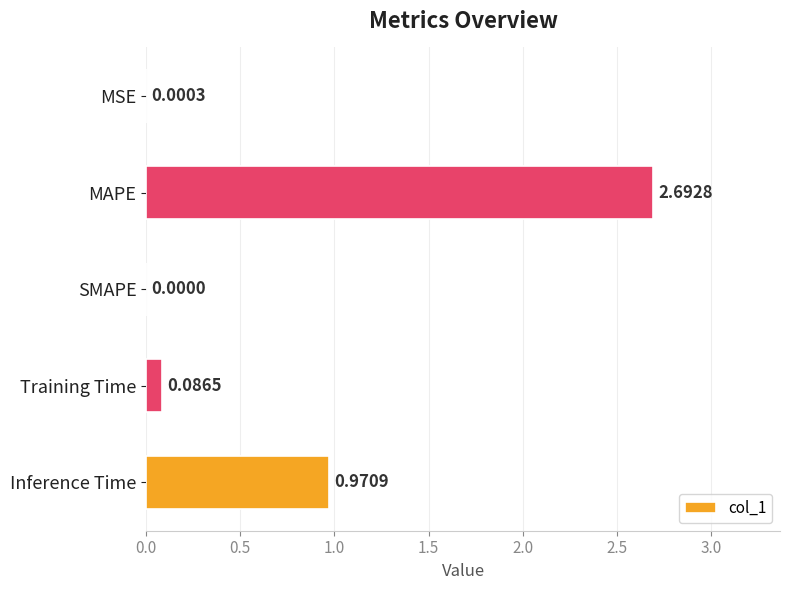

Approximately how many times larger is the value at Inference Time compared to MAPE?

0.4